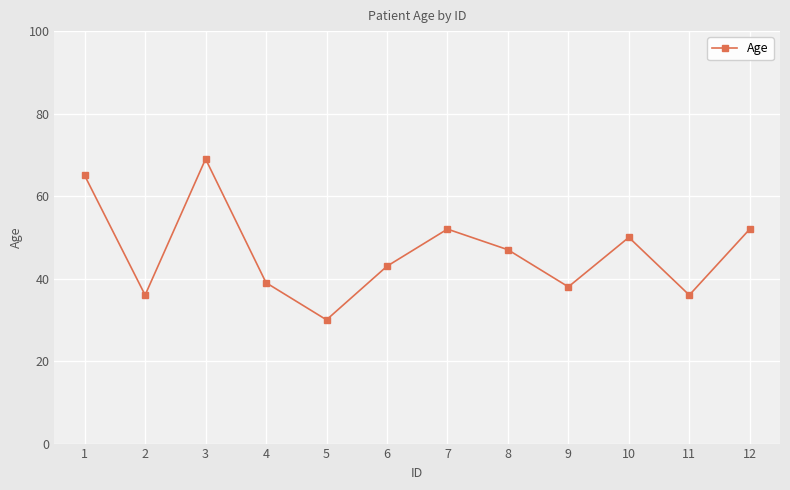

How many distinct data groups are displayed?

1